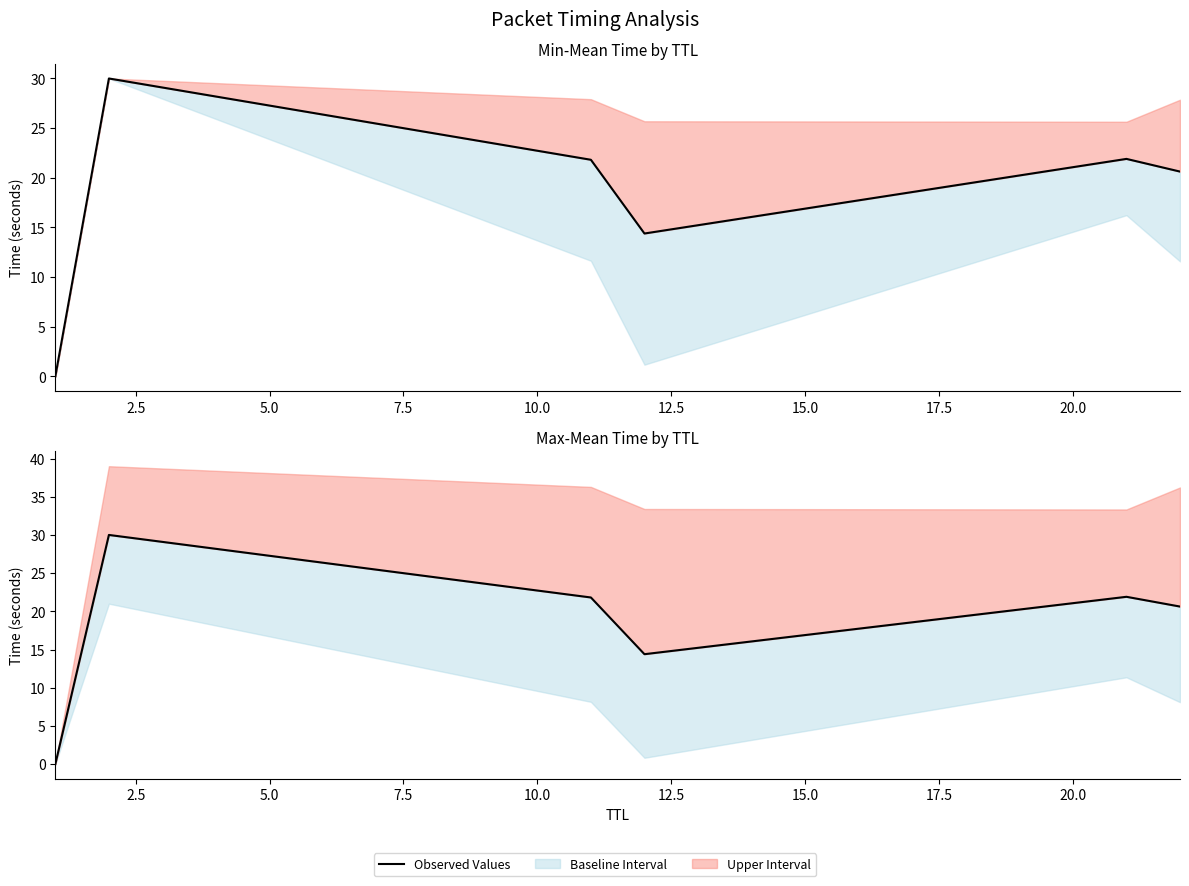

Reading left to right, extract all data points from this chart.

0.0	30.0	21.8	14.4	21.9	20.6